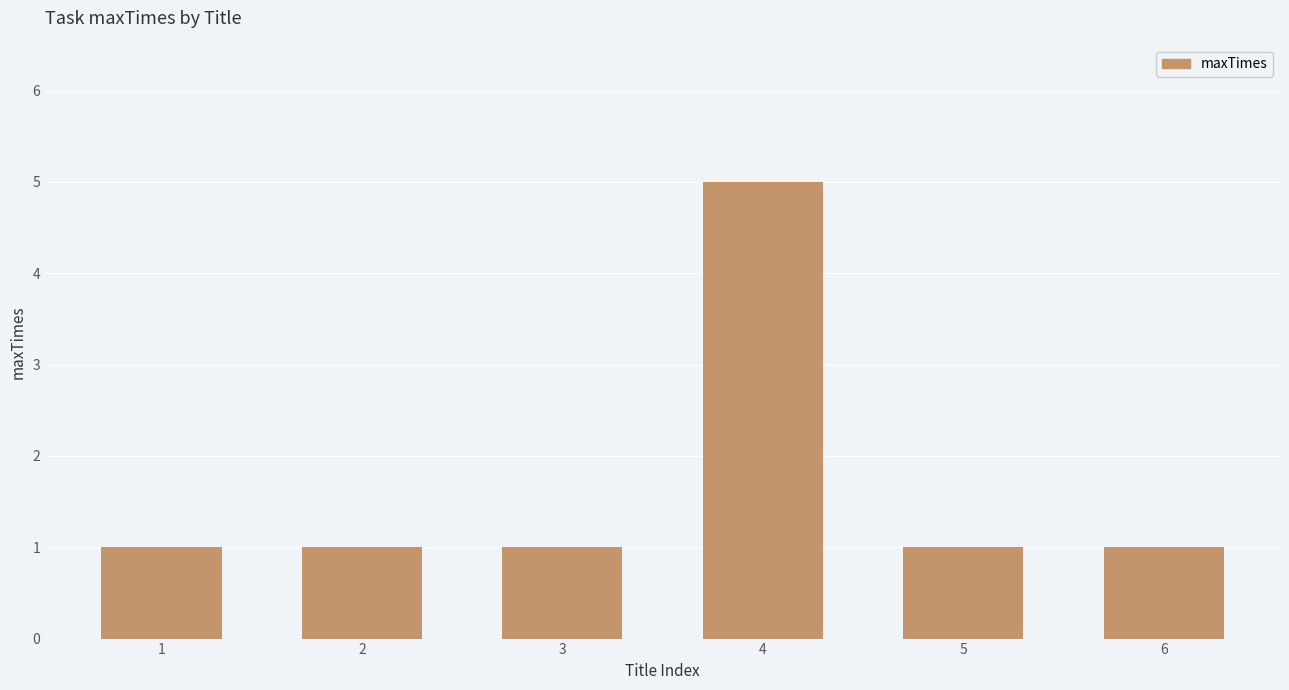

What is the value of the 6th bar from the left?

1